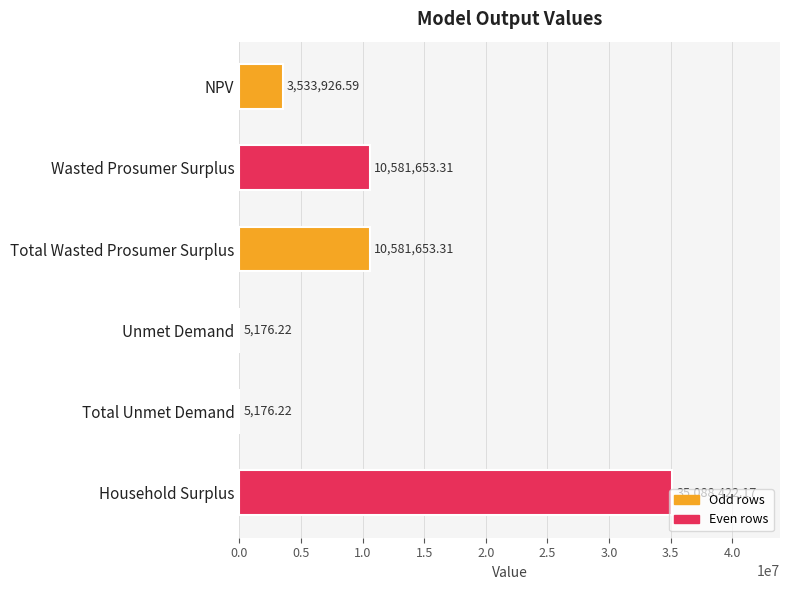

At which category does the chart reach its peak across all series?

Household Surplus